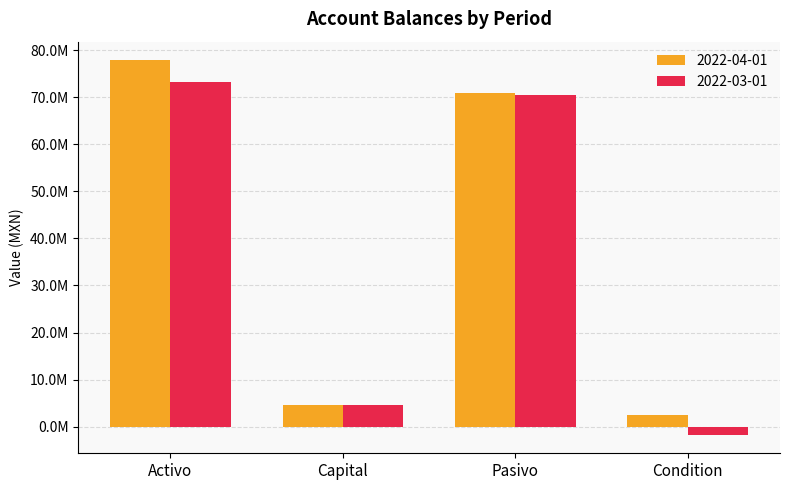

Does the chart contain any negative values?

Yes